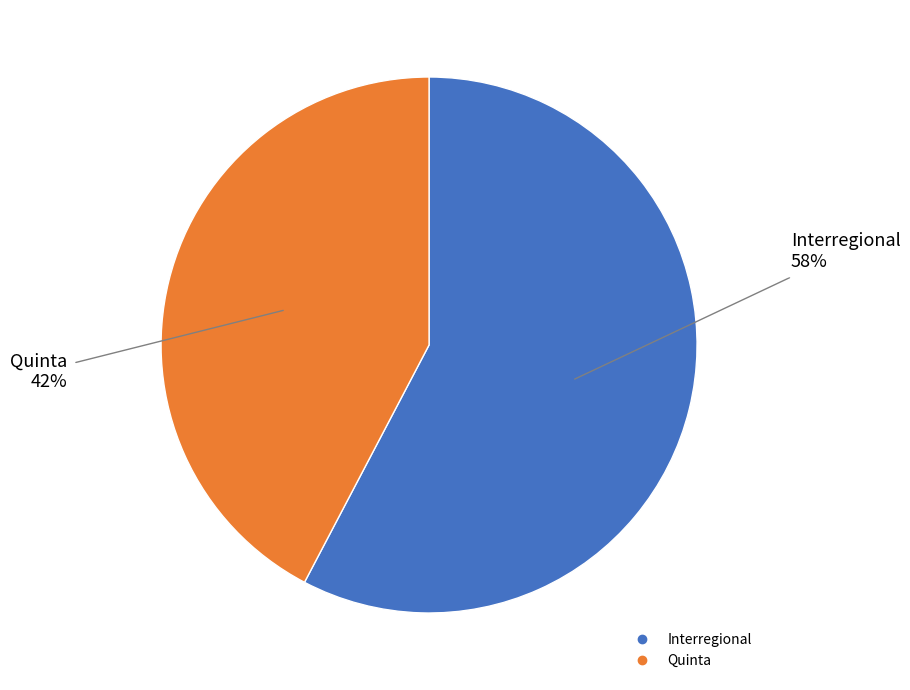

Between Quinta and Interregional, which is larger?

Interregional